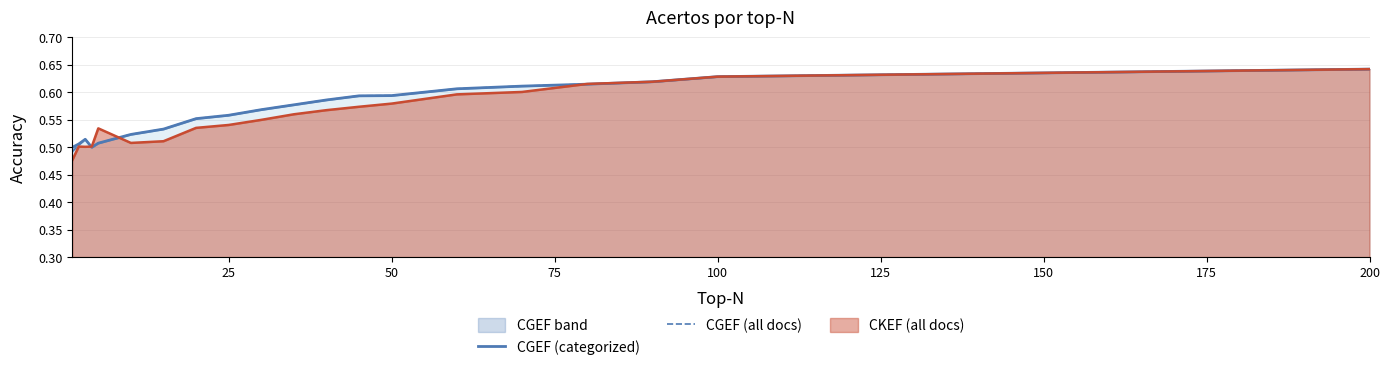

The CGEF (all docs) series shows 0.5 at 75. True or false?

True